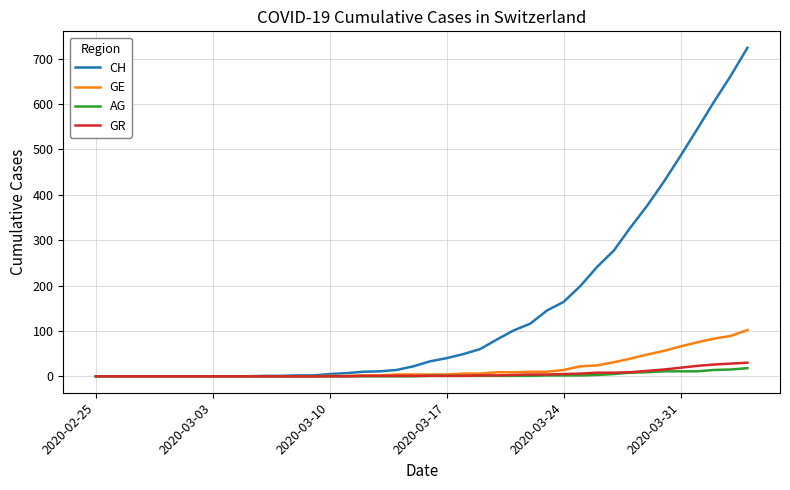

Which series has the largest range (max minus min)?

CH